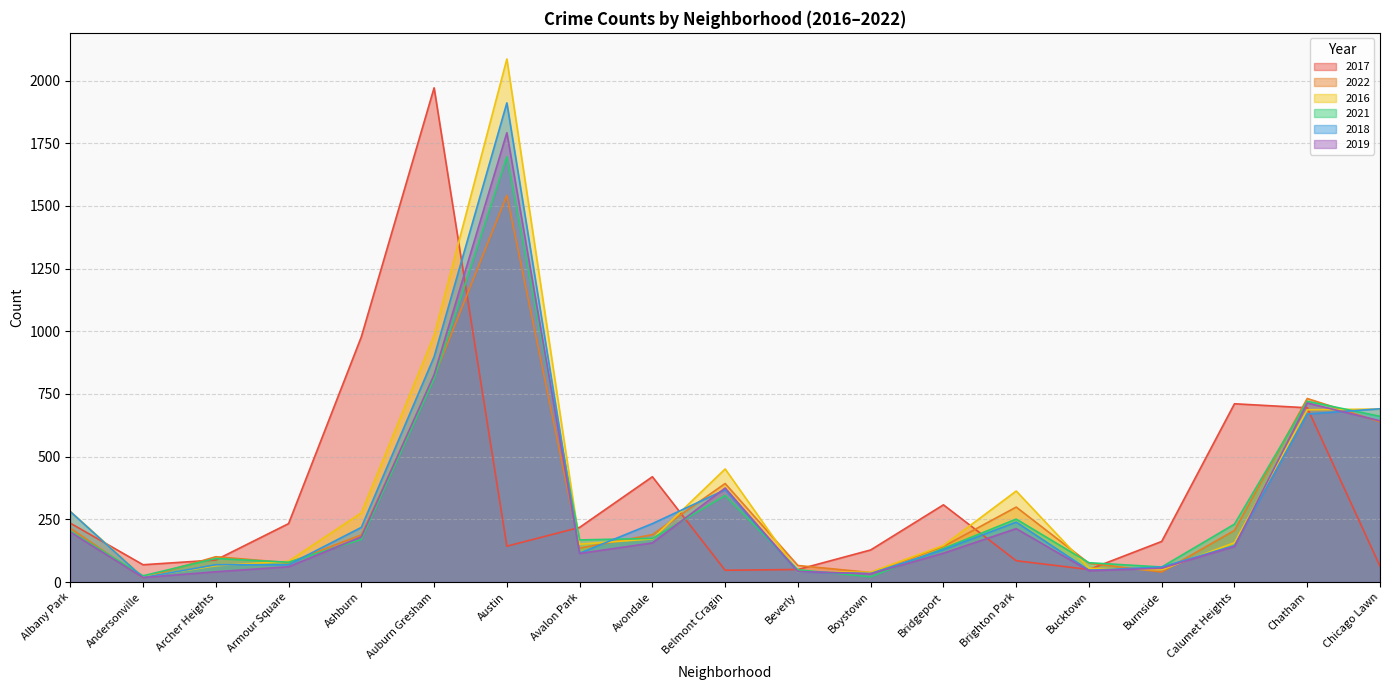

Where is the first local minimum for 2017?

Andersonville